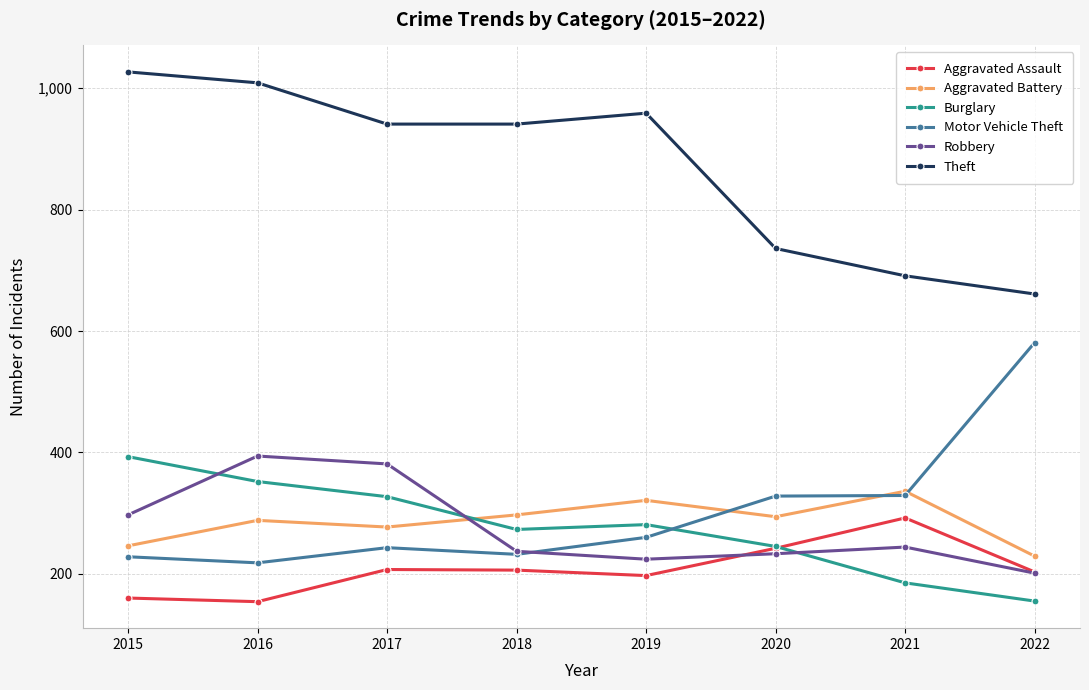

Rank the categories by Burglary value from highest to lowest.

2015, 2016, 2017, 2019, 2018, 2020, 2021, 2022